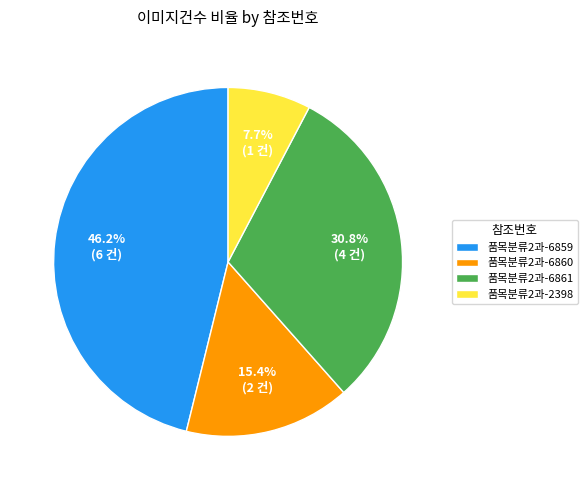

Which has a higher value, 품목분류2과-6859 or 품목분류2과-6860?

품목분류2과-6859